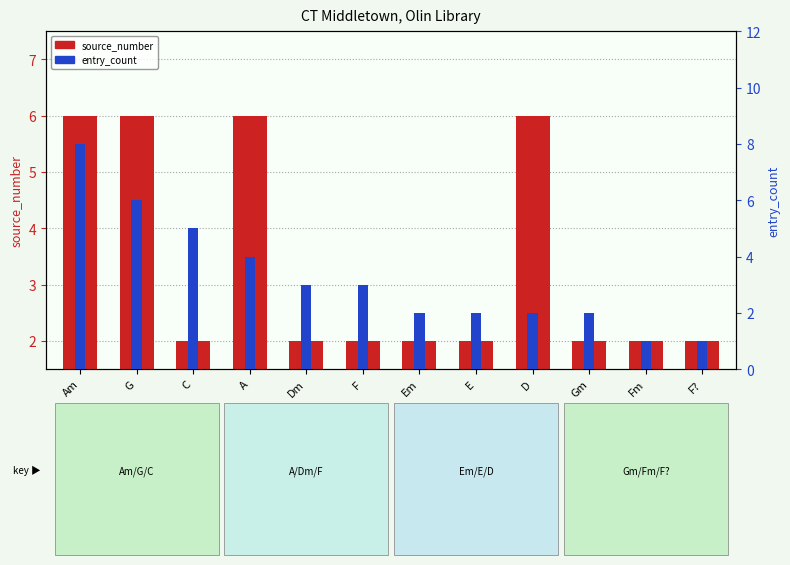

What is the approximate value of entry_count at Em?

2